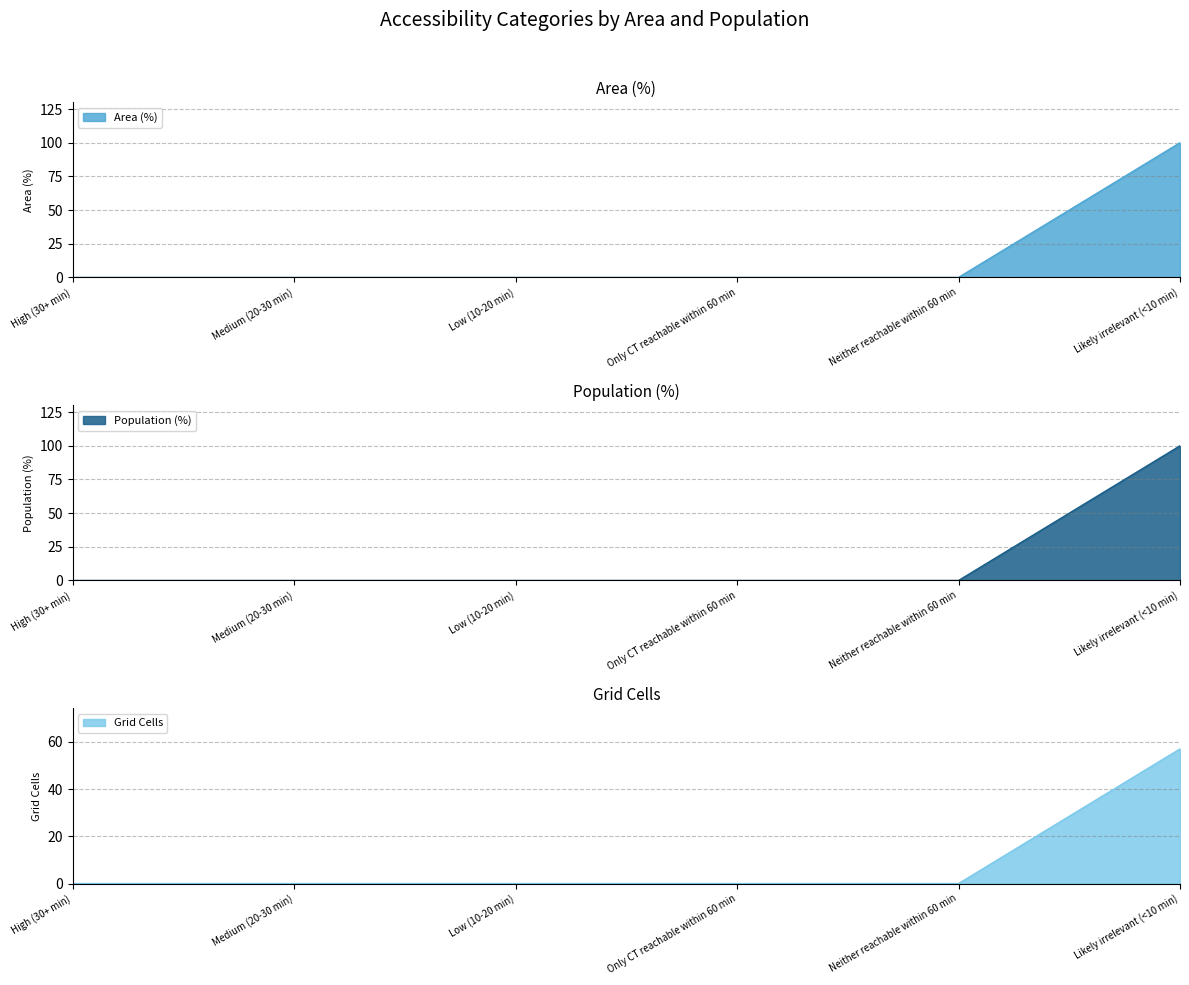

What is the sum of all Grid Cells values?

57